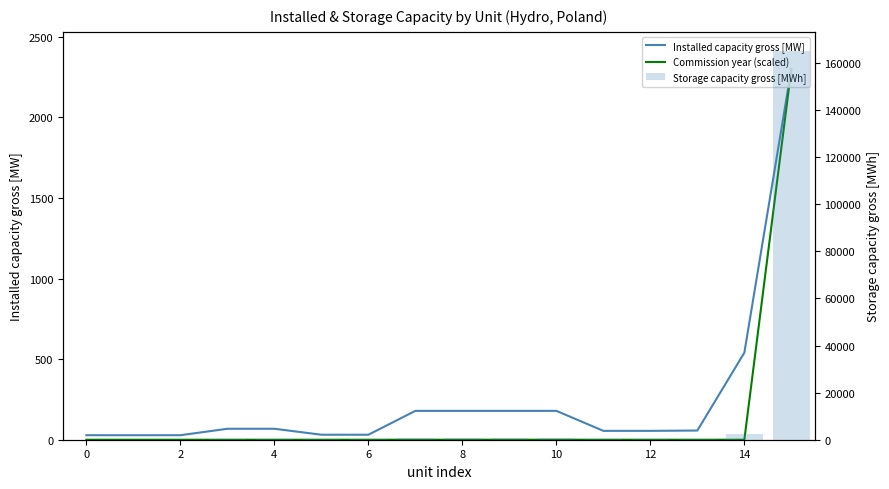

What are all the series names shown in the legend?

Installed capacity gross [MW], Commission year (scaled), Storage capacity gross [MWh]